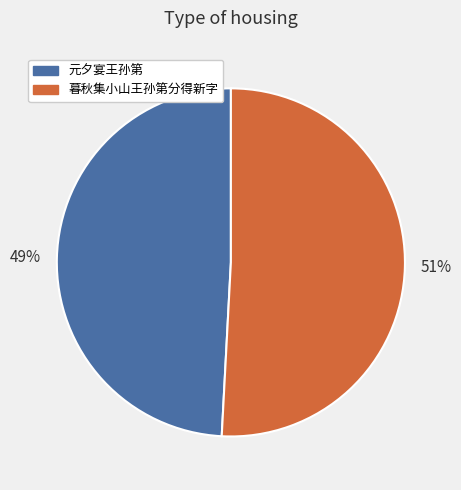

True or false: 元夕宴王孙第 accounts for 64% of the total.

False